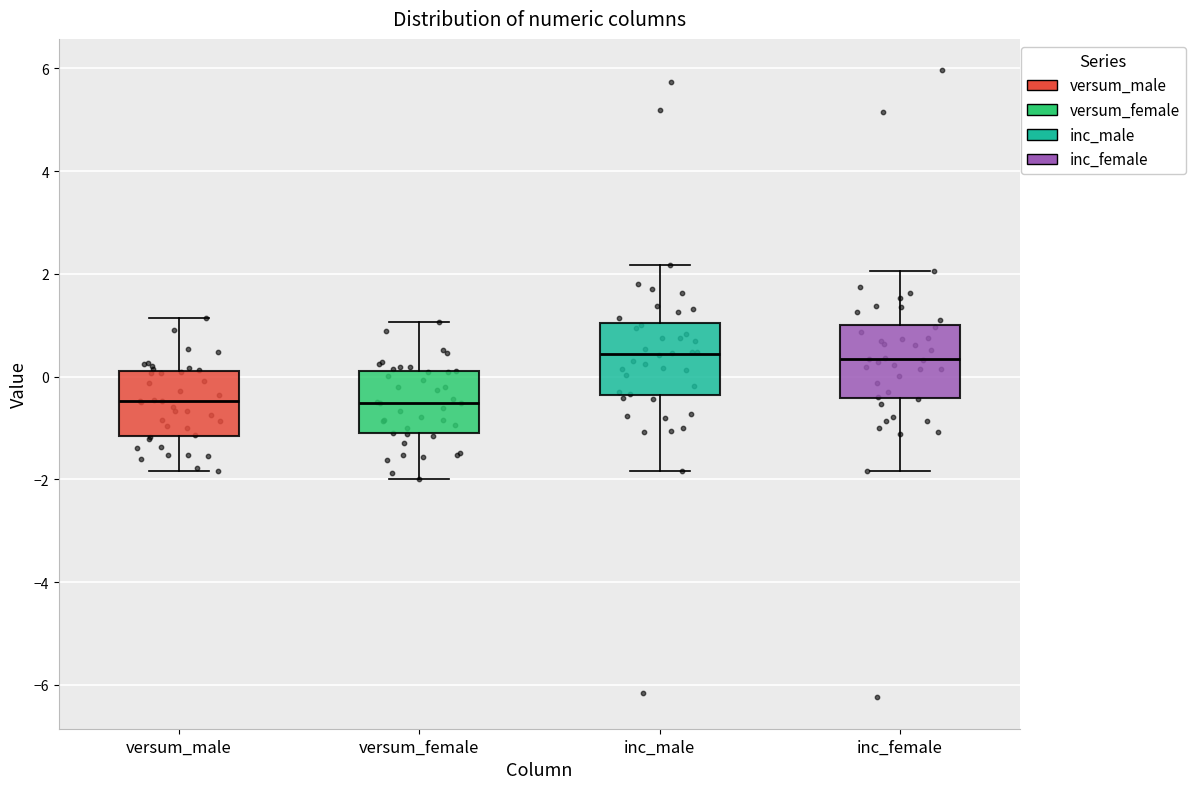

Reading left to right, read every box against the y-axis: the position of its median line, the range the box covers, and the ends of its whiskers. The values are not printed on the chart, so give them approximately, as read against the axis.

versum_male: median -0.4, box -1.2 to 0.0, whiskers -1.8 to 1.2
versum_female: median -0.6, box -1.2 to 0.0, whiskers -2.0 to 1.0
inc_male: median 0.4, box -0.4 to 1.0, whiskers -1.8 to 2.2
inc_female: median 0.4, box -0.4 to 1.0, whiskers -1.8 to 2.0